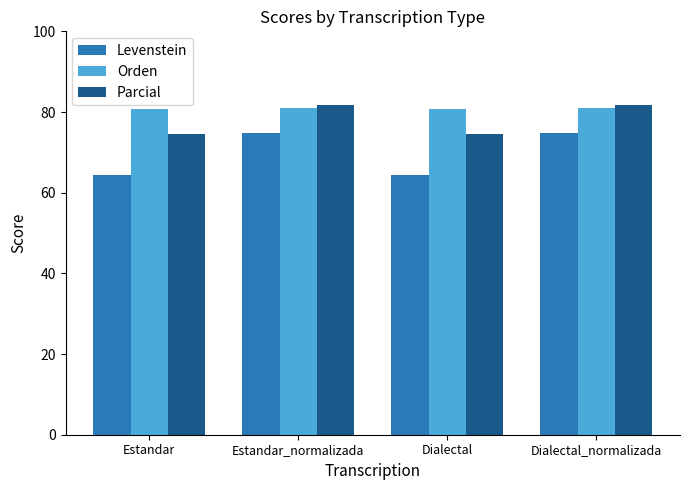

What is the total value across all series at Estandar_normalizada?

237.6